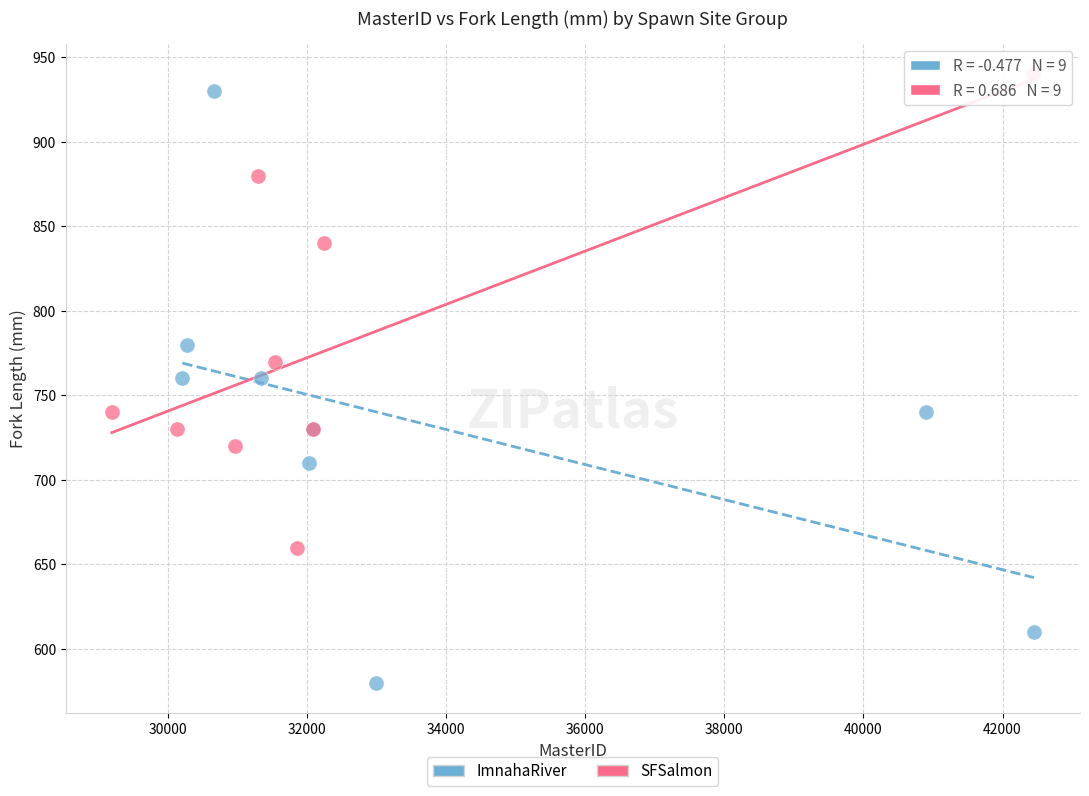

Which series reaches the minimum Y coordinate?

ImnahaRiver